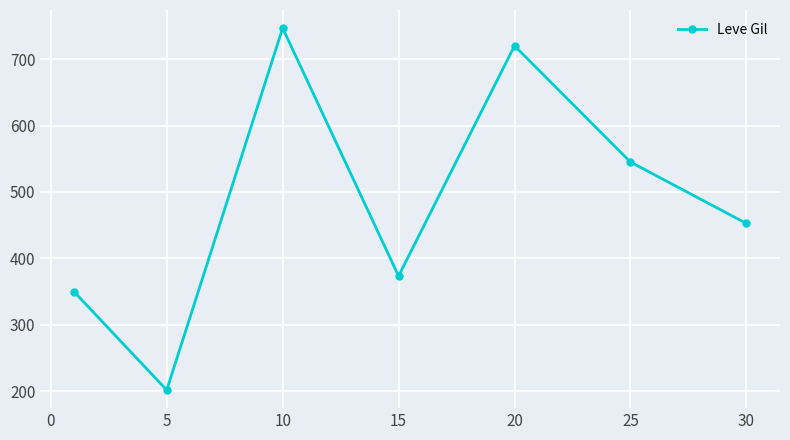

What is the smallest value displayed?

201.7